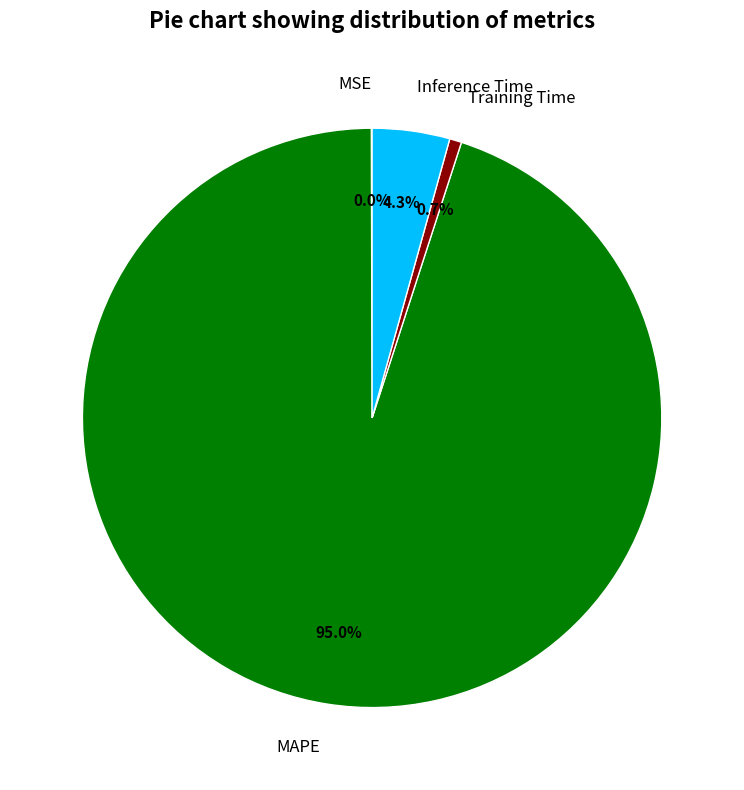

Is the sum of Training Time and MAPE greater than half?

Yes